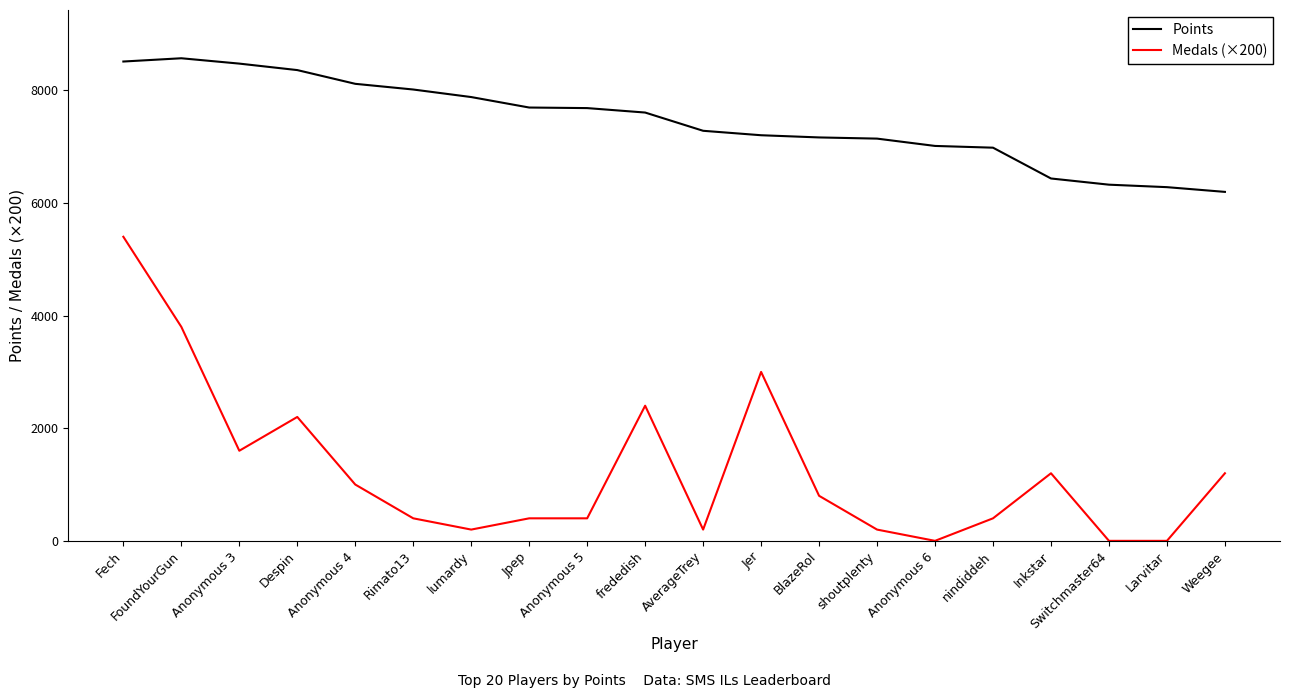

Rank the series by their maximum value, from highest to lowest.

Points, Medals (×200)